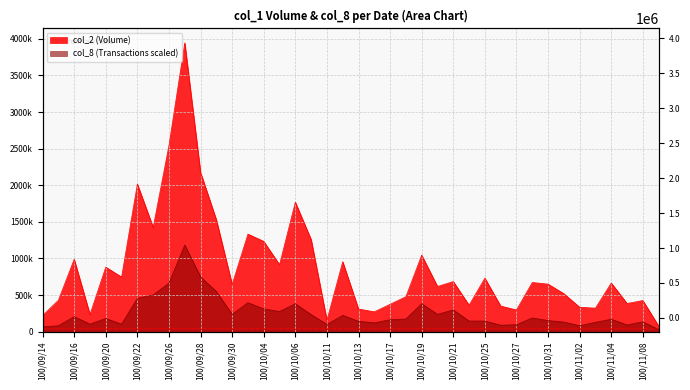

What value does the col_2 series have at 100/11/08?

425590.0